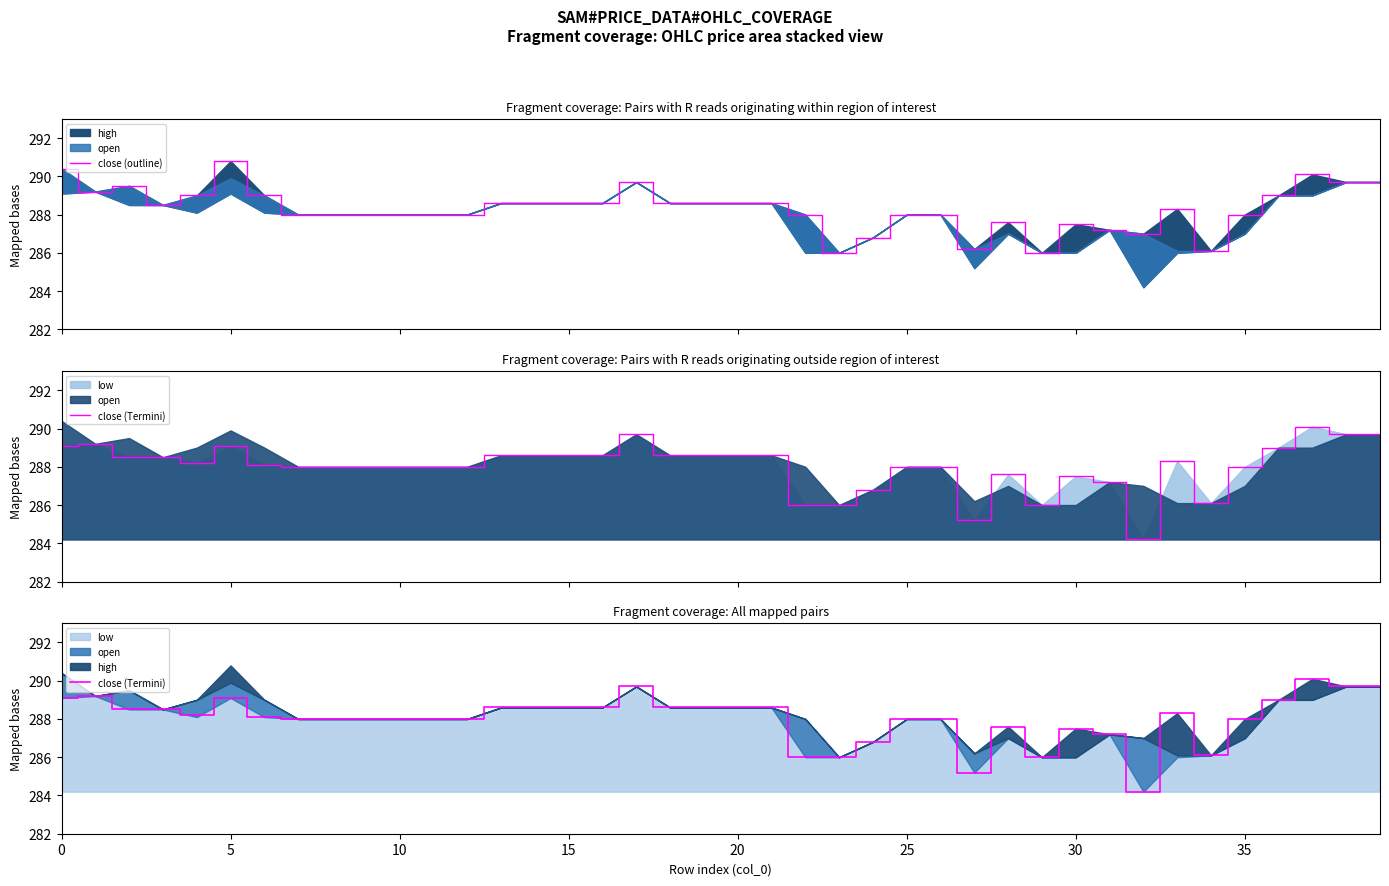

What is the value of the close (Termini) point at the 35th from the left?

286.1